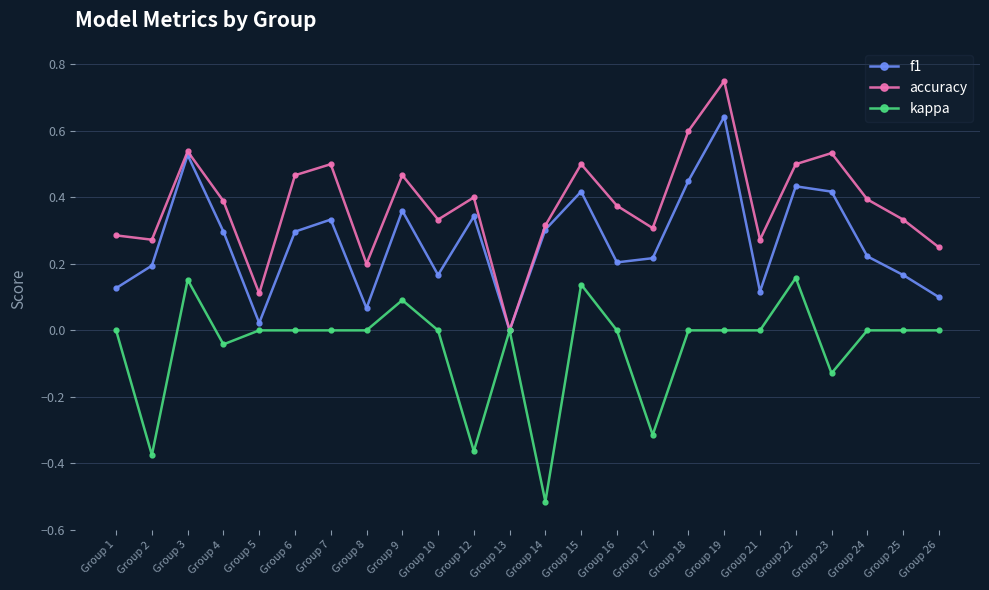

Between Group 6 and Group 14, which series saw the biggest shift?

kappa